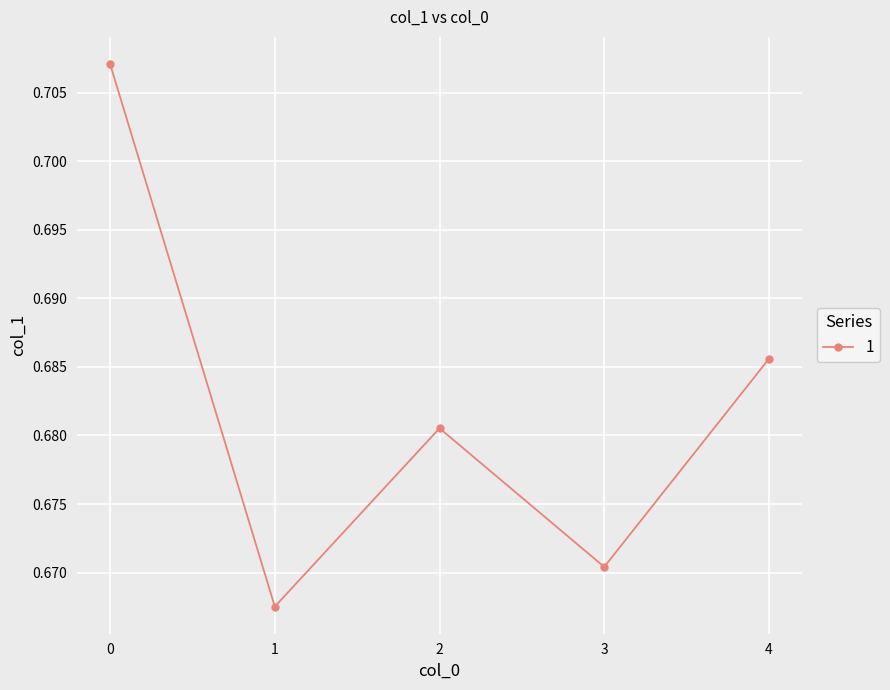

Where is the first local maximum?

2